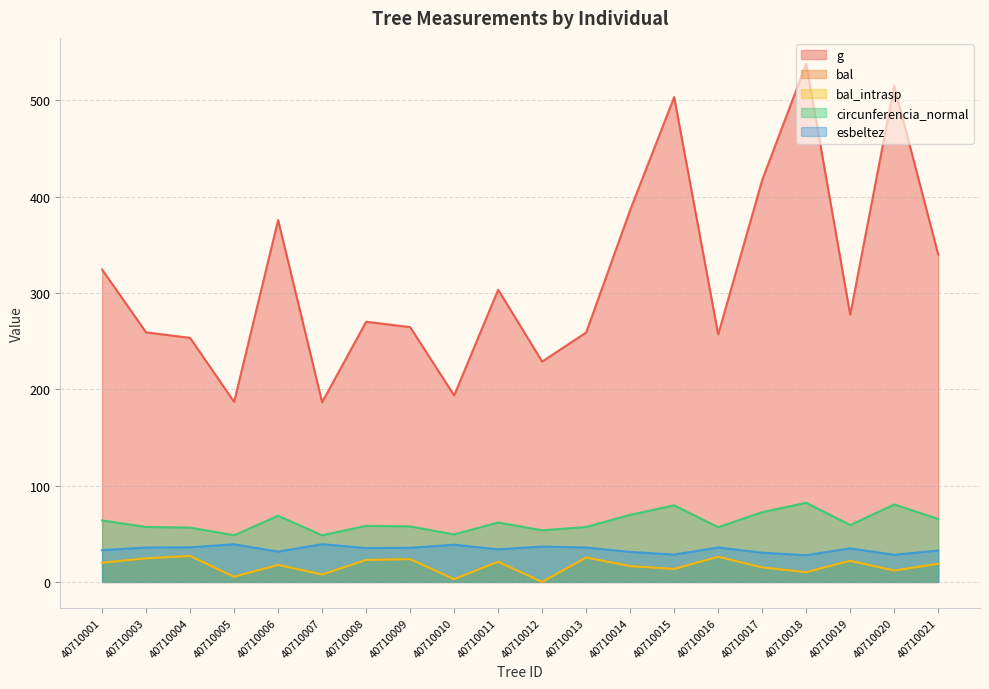

At which category does the chart reach its minimum across all series?

40710012